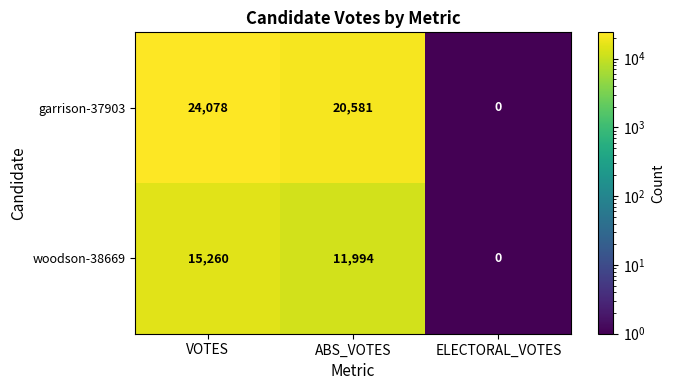

The value of woodson-38669 at ABS_VOTES is 19193. True or false?

False